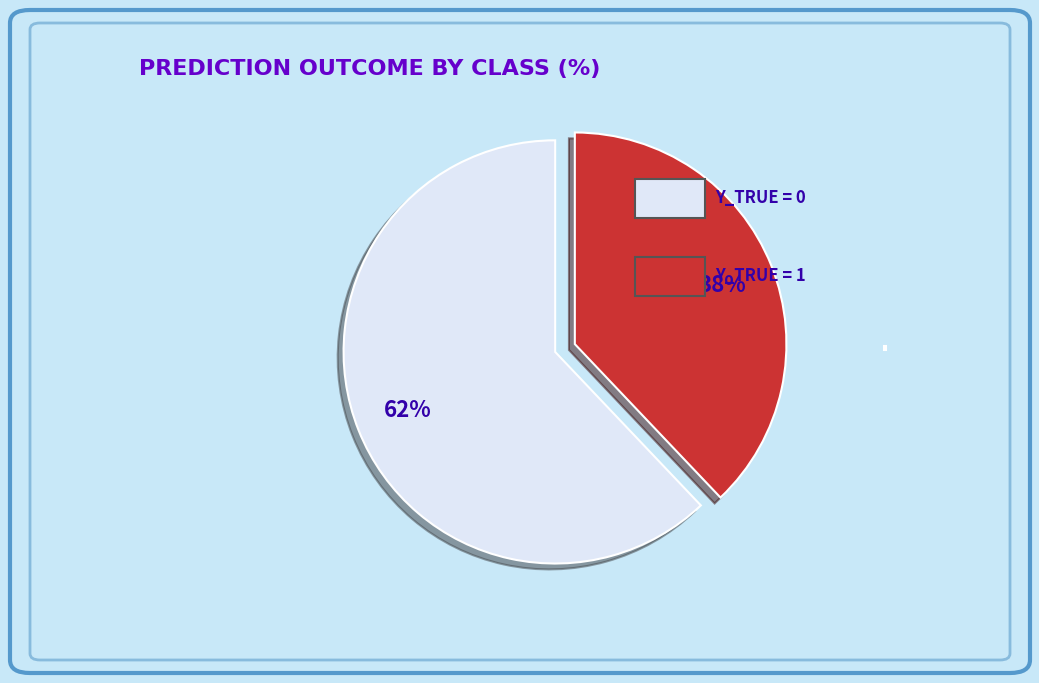

Do y_true = 1 and y_true = 0 together represent more than half of the pie?

Yes